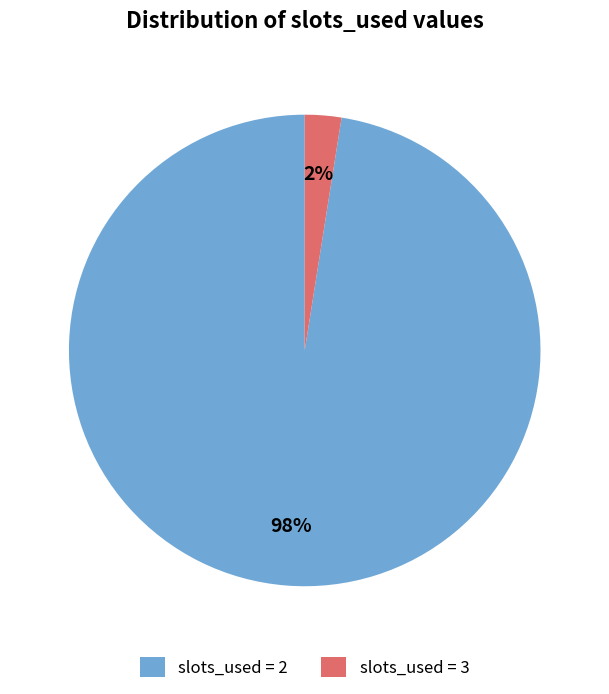

The slots_used = 2 slice represents 98% of the pie. True or false?

True